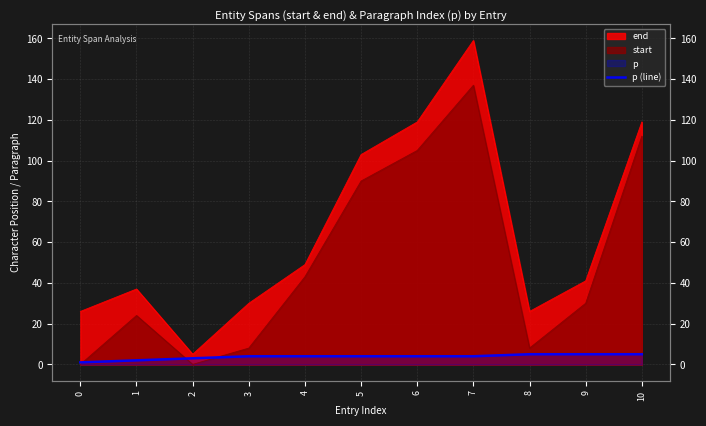

Approximately how many times larger is the value at 2 compared to 8?

0.6